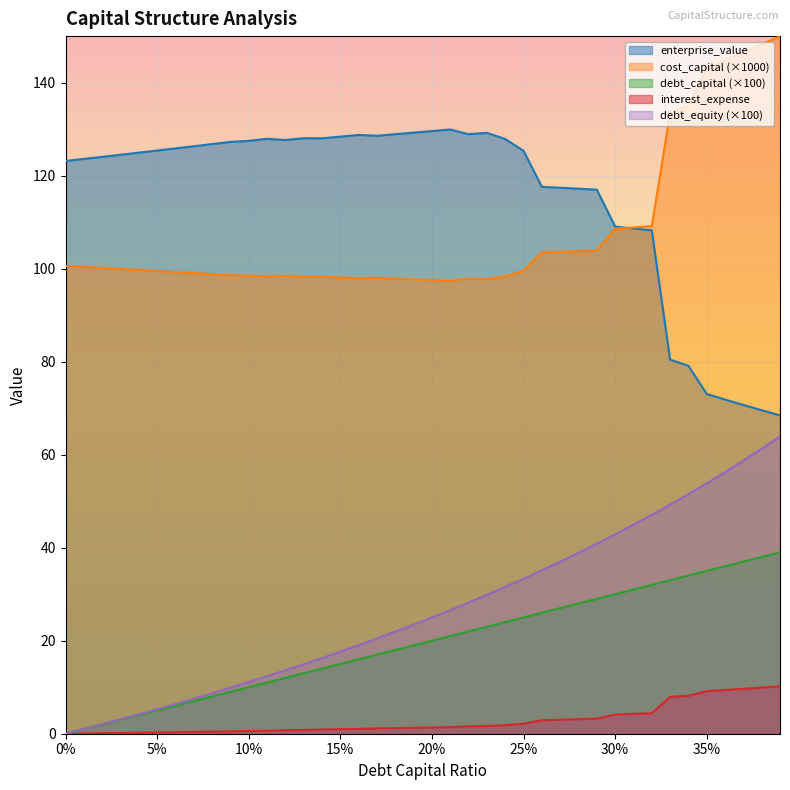

What is the difference between the debt_capital values at 0.37 and 0.31?

6.0